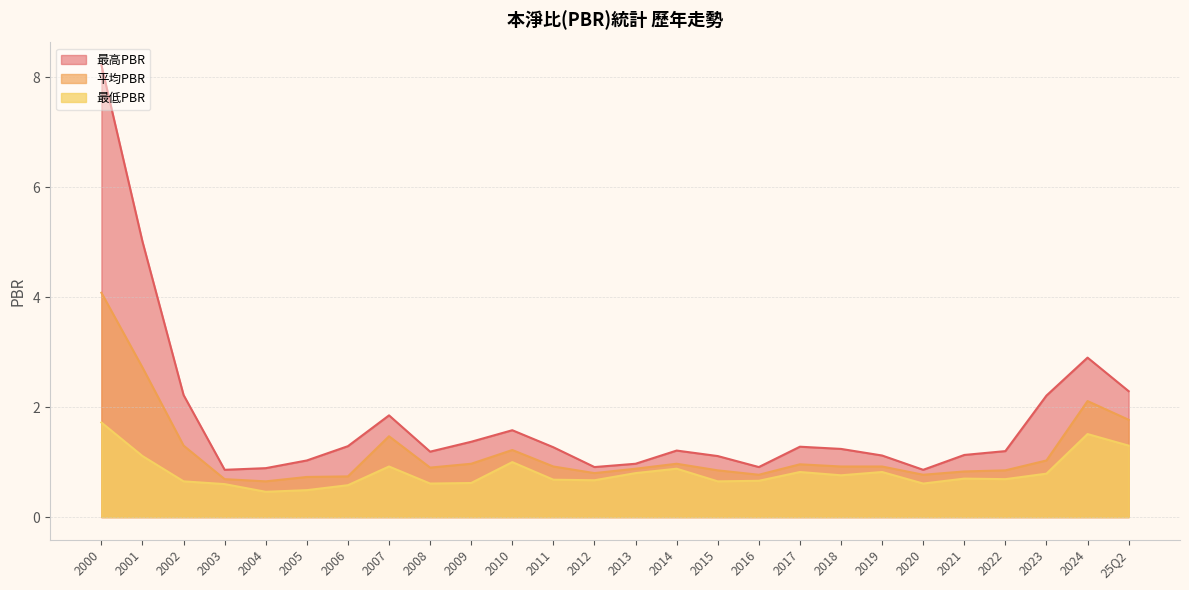

Reading right to left, extract all data points from this chart.

最高PBR: 2000=8.2	2001=5.0	2002=2.2	2003=0.9	2004=0.9	2005=1.0	2006=1.3	2007=1.9	2008=1.2	2009=1.4	2010=1.6	2011=1.3	2012=0.9	2013=1.0	2014=1.2	2015=1.1	2016=0.9	2017=1.3	2018=1.2	2019=1.1	2020=0.9	2021=1.1	2022=1.2	2023=2.2	2024=2.9	25Q2=2.3
平均PBR: 2000=4.1	2001=2.7	2002=1.3	2003=0.7	2004=0.7	2005=0.7	2006=0.7	2007=1.5	2008=0.9	2009=1.0	2010=1.2	2011=0.9	2012=0.8	2013=0.9	2014=1.0	2015=0.8	2016=0.8	2017=1.0	2018=0.9	2019=0.9	2020=0.8	2021=0.8	2022=0.8	2023=1.0	2024=2.1	25Q2=1.8
最低PBR: 2000=1.7	2001=1.1	2002=0.7	2003=0.6	2004=0.5	2005=0.5	2006=0.6	2007=0.9	2008=0.6	2009=0.6	2010=1.0	2011=0.7	2012=0.7	2013=0.8	2014=0.9	2015=0.7	2016=0.7	2017=0.8	2018=0.8	2019=0.8	2020=0.6	2021=0.7	2022=0.7	2023=0.8	2024=1.5	25Q2=1.3